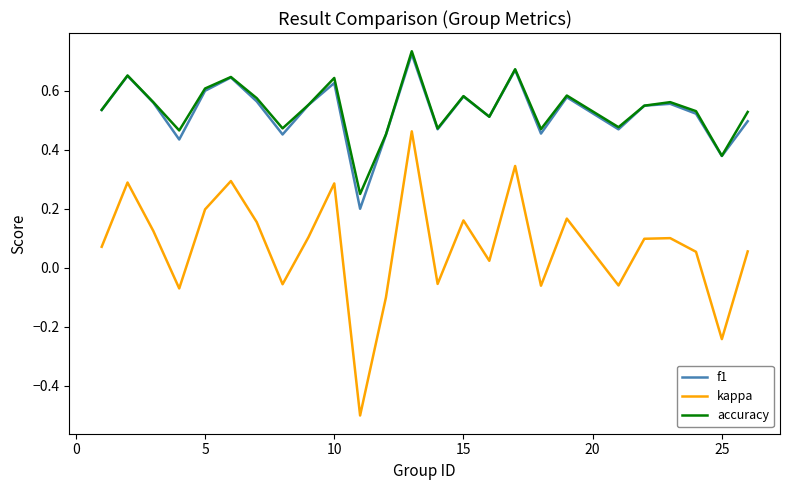

True or false: accuracy and kappa intersect in this chart.

False